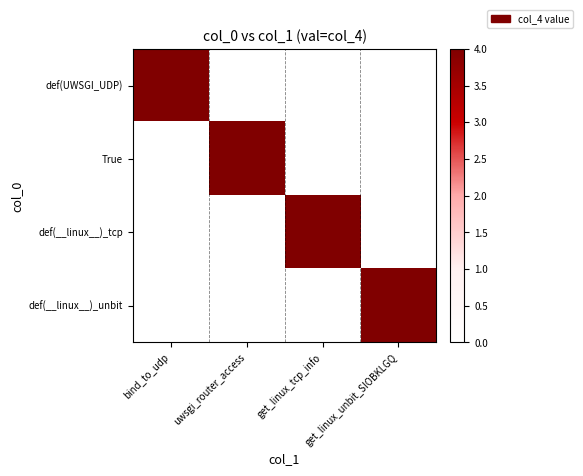

Which series has the largest total across all categories?

def(UWSGI_UDP)